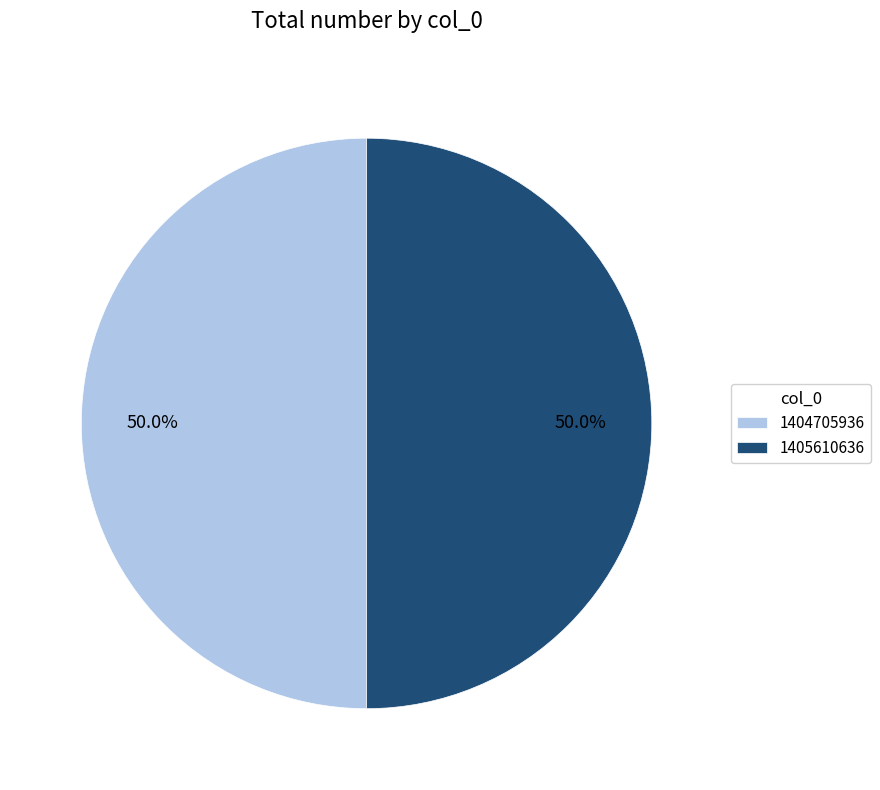

What is the ratio of the value at 1405610636 to the value at 1404705936?

1.0